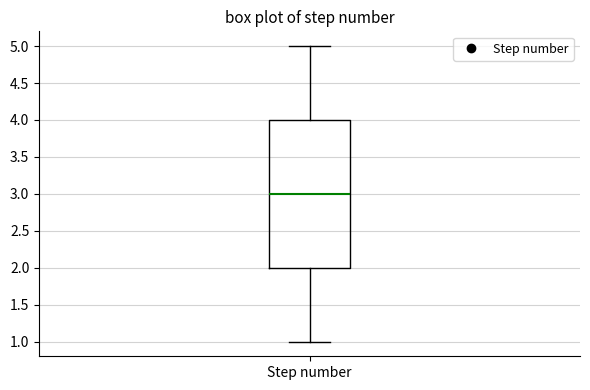

Transcribe this box plot: give where the median line is, the range the box spans, and where the two whiskers end, as read against the y-axis. The values are not printed on the chart, so give them approximately, as read against the axis.

median 3, box 2 to 4, whiskers 1 to 5